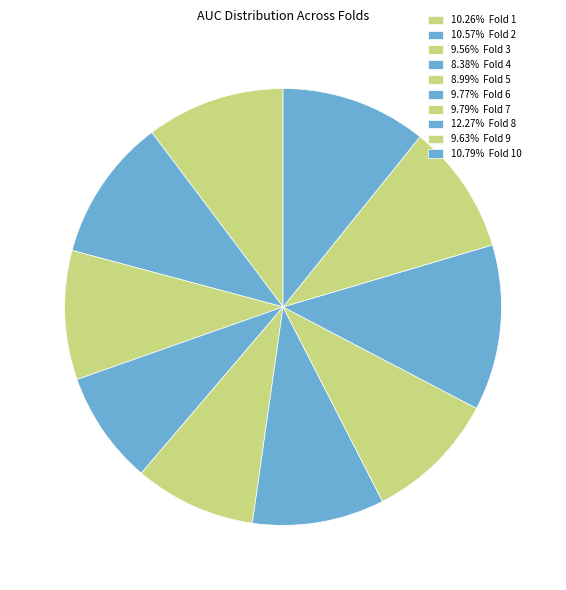

How many segments does this pie chart have?

10